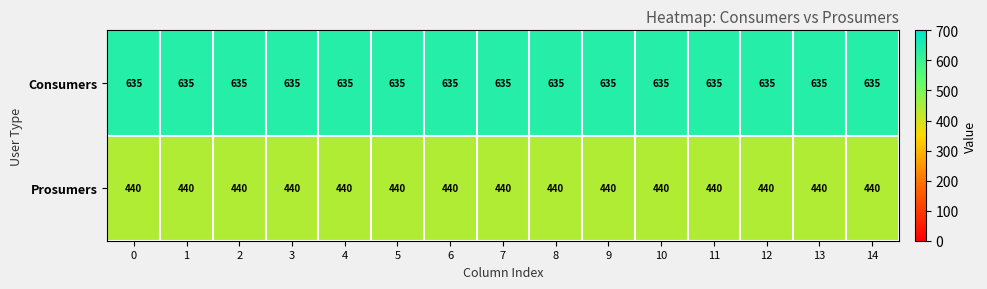

The Prosumers series shows 654 at 1. True or false?

False